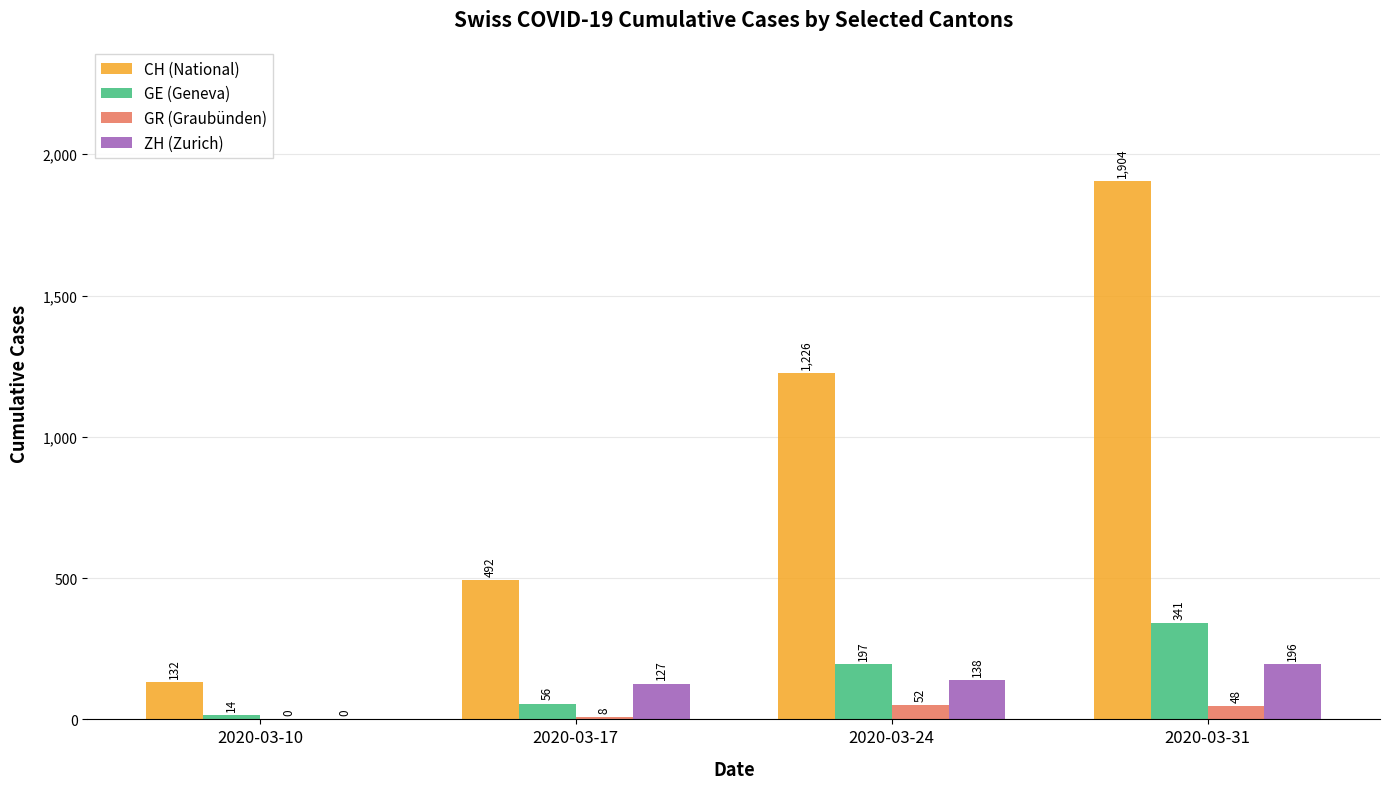

What are all the series names shown in the legend?

CH (National), GE (Geneva), GR (Graubünden), ZH (Zurich)